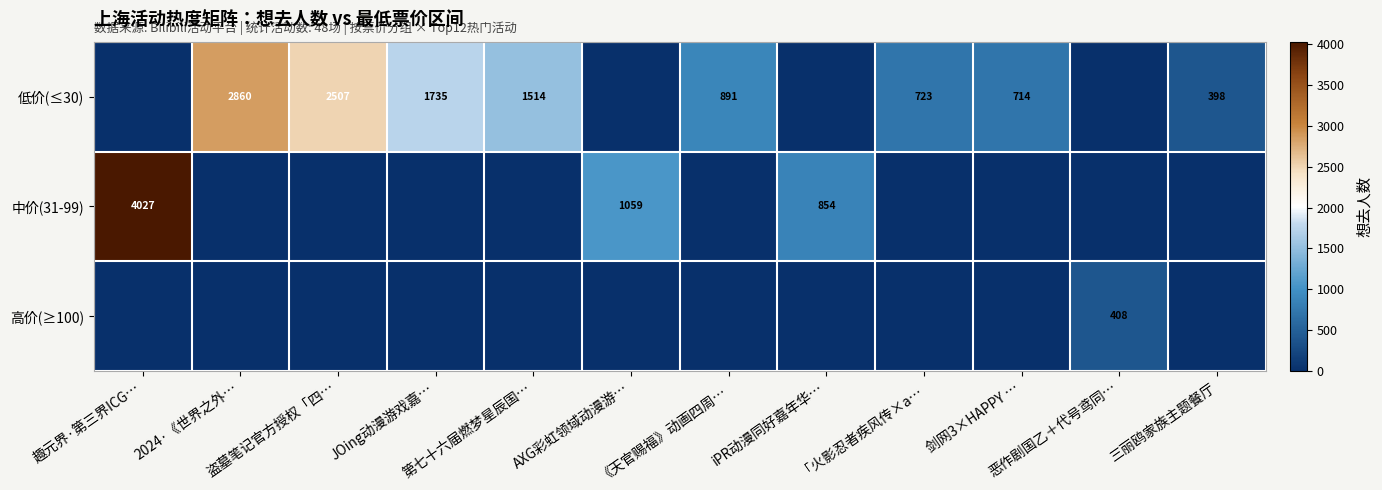

Which series has the widest spread of values?

中价(31-99)